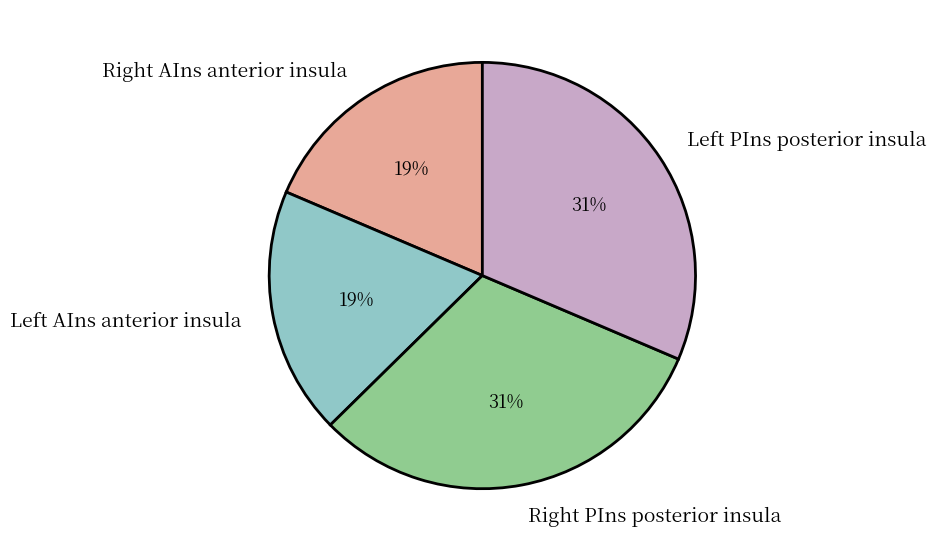

Does any single category account for the majority?

No